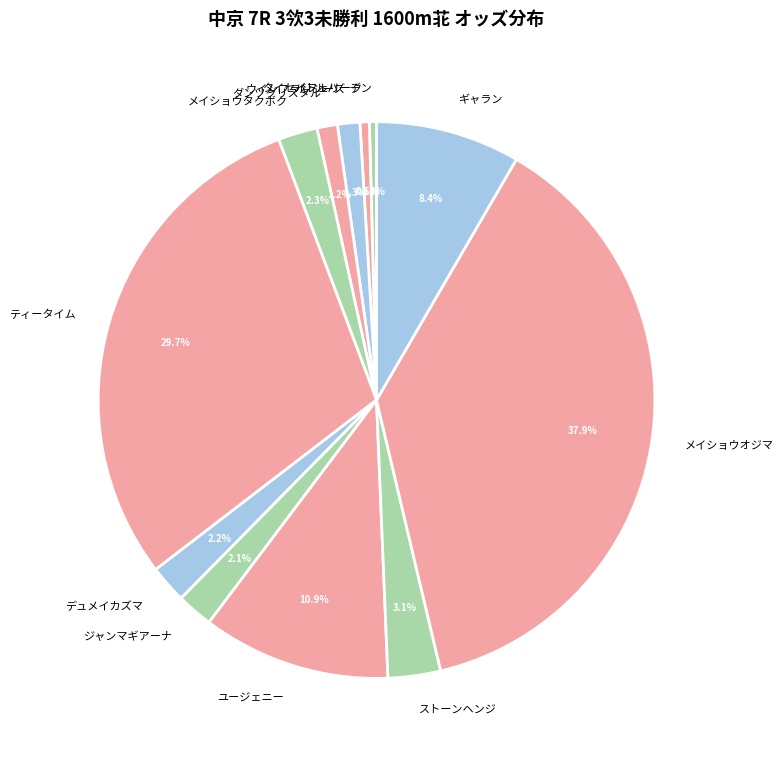

To the nearest percent, what is the difference between the メイショウタクボク and メイショウオジマ slice percentages?

36%